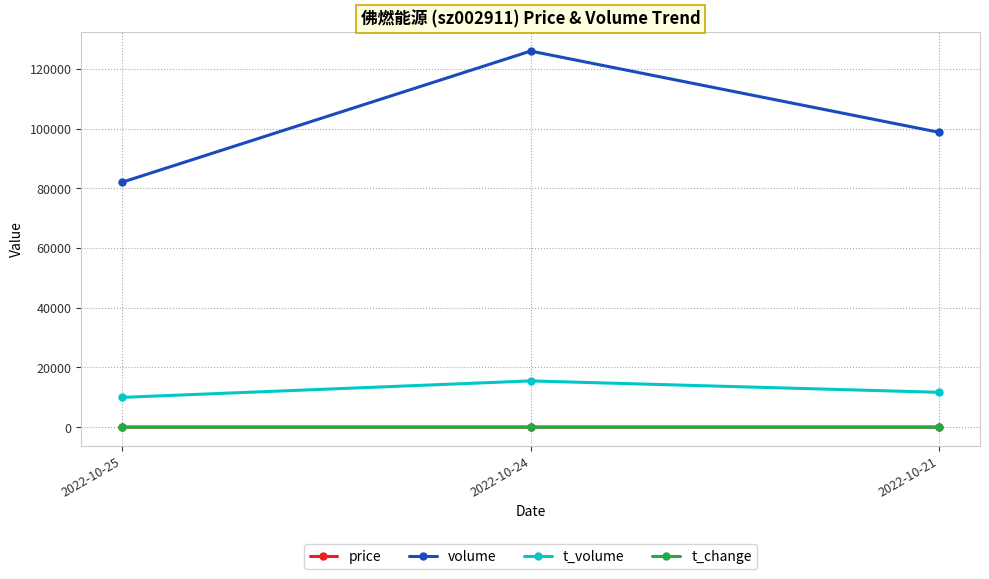

At which label is volume closest to 104044?

2022-10-21